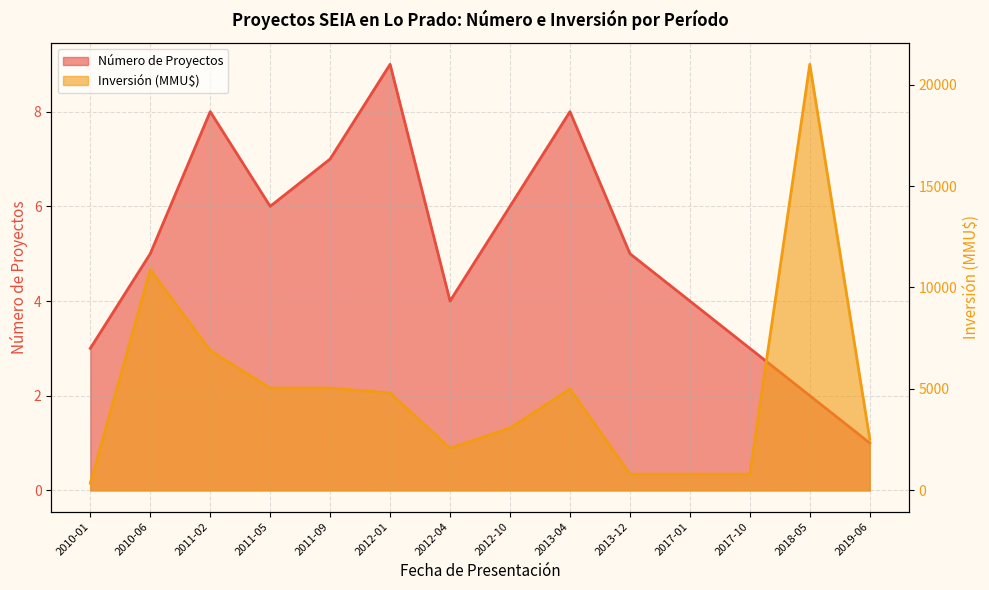

Which series has the largest total across all categories?

Inversión (MMU$)